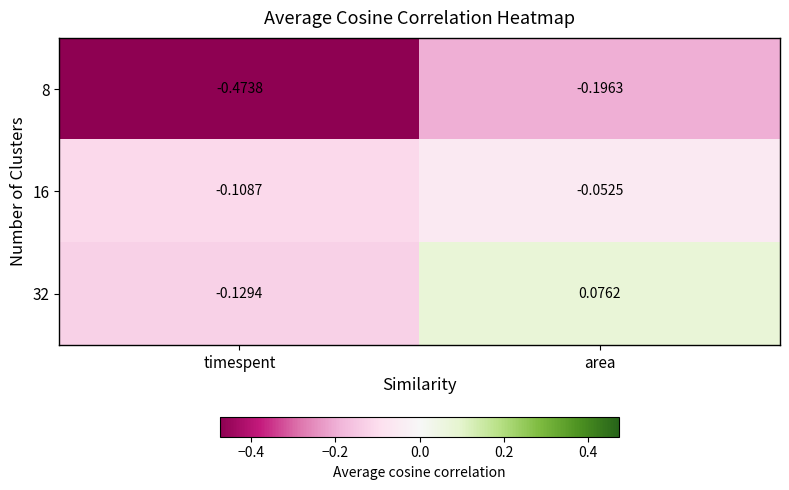

What is the difference between the highest and lowest values at timespent?

0.4